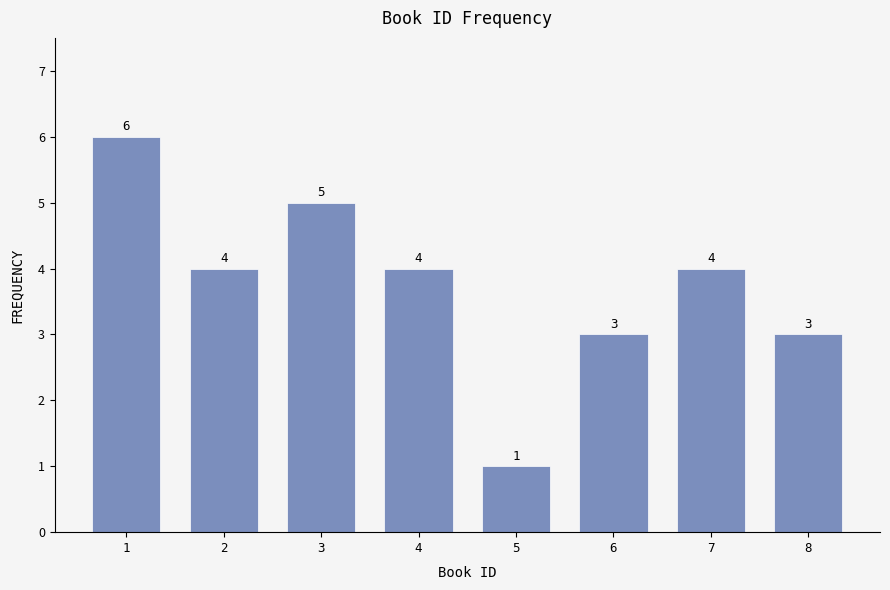

Reading left to right, extract all data points from this chart.

6	4	5	4	1	3	4	3